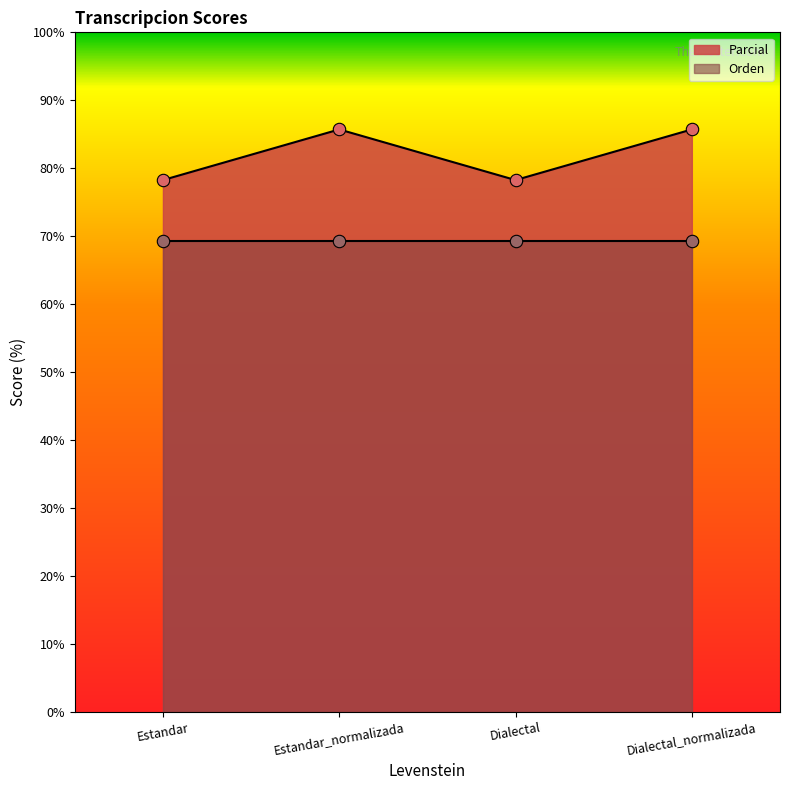

Which has a higher value, Estandar_normalizada or Estandar?

Estandar_normalizada